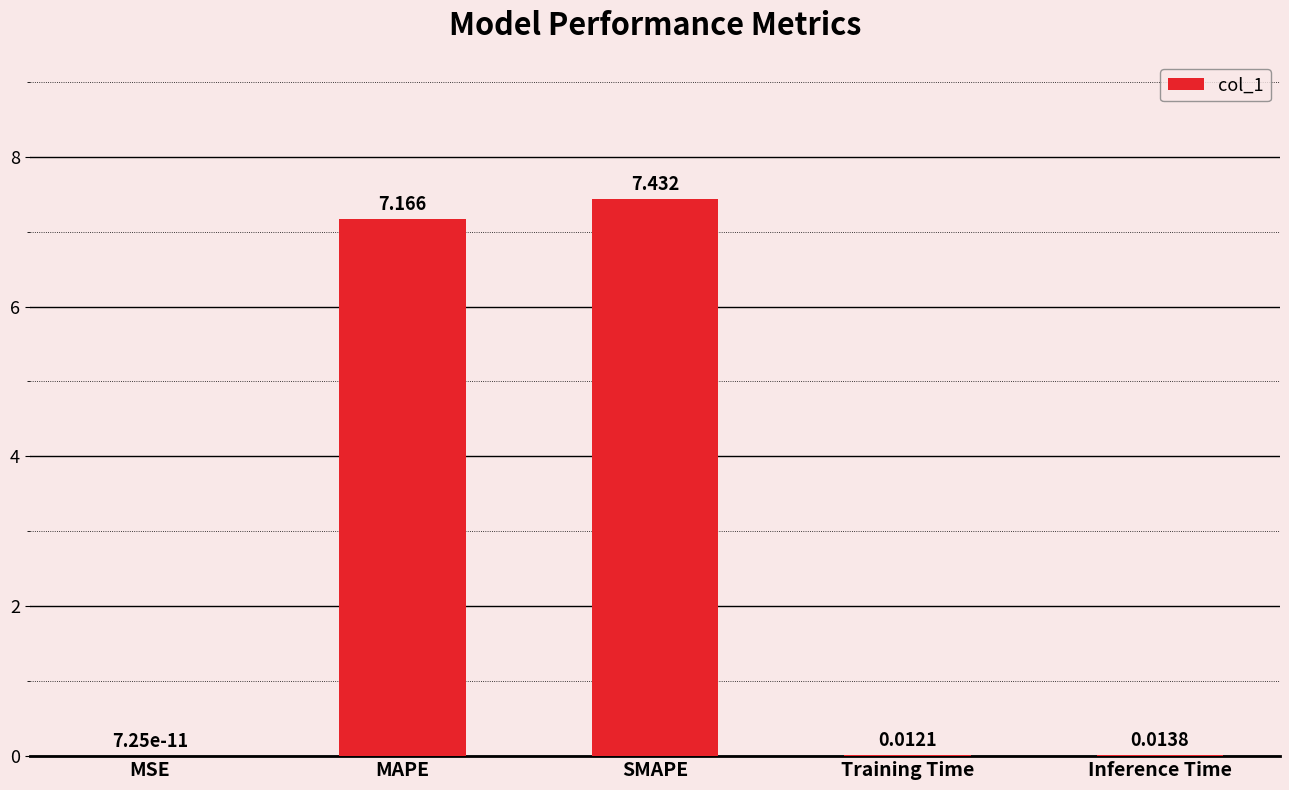

How many series are shown in this chart?

1